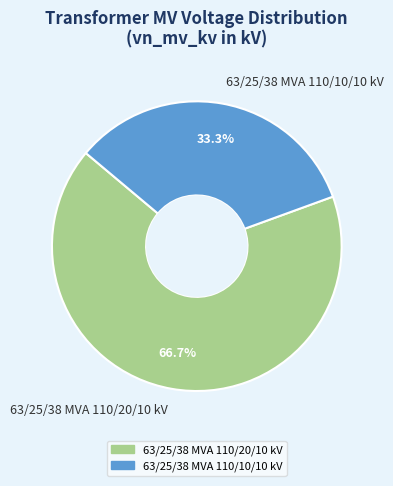

Rank the categories by value from highest to lowest.

63/25/38 MVA 110/20/10 kV, 63/25/38 MVA 110/10/10 kV